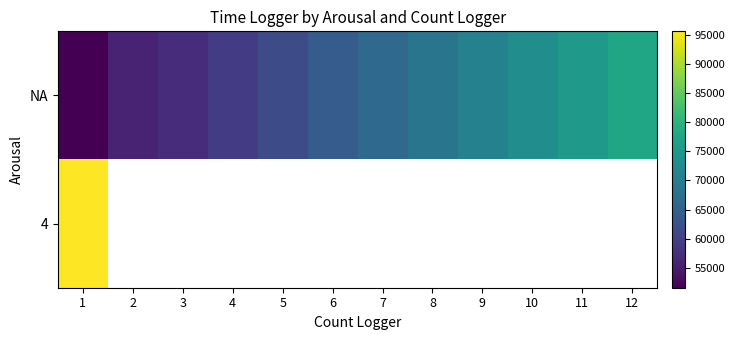

What value does the NA series have at 10?

73141.0